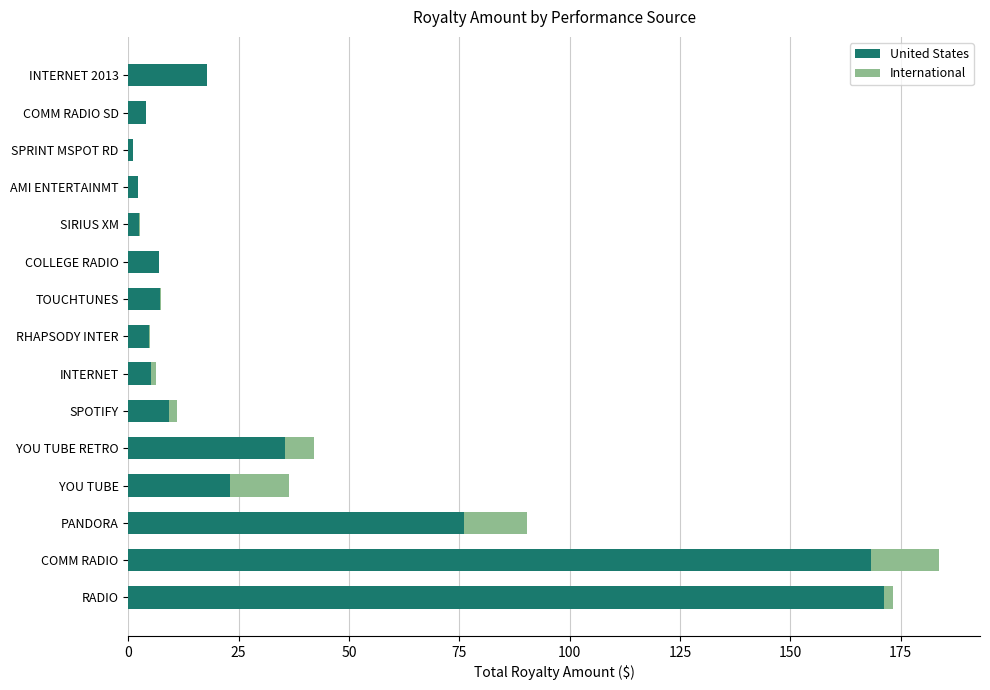

At which label is United States closest to 86?

PANDORA